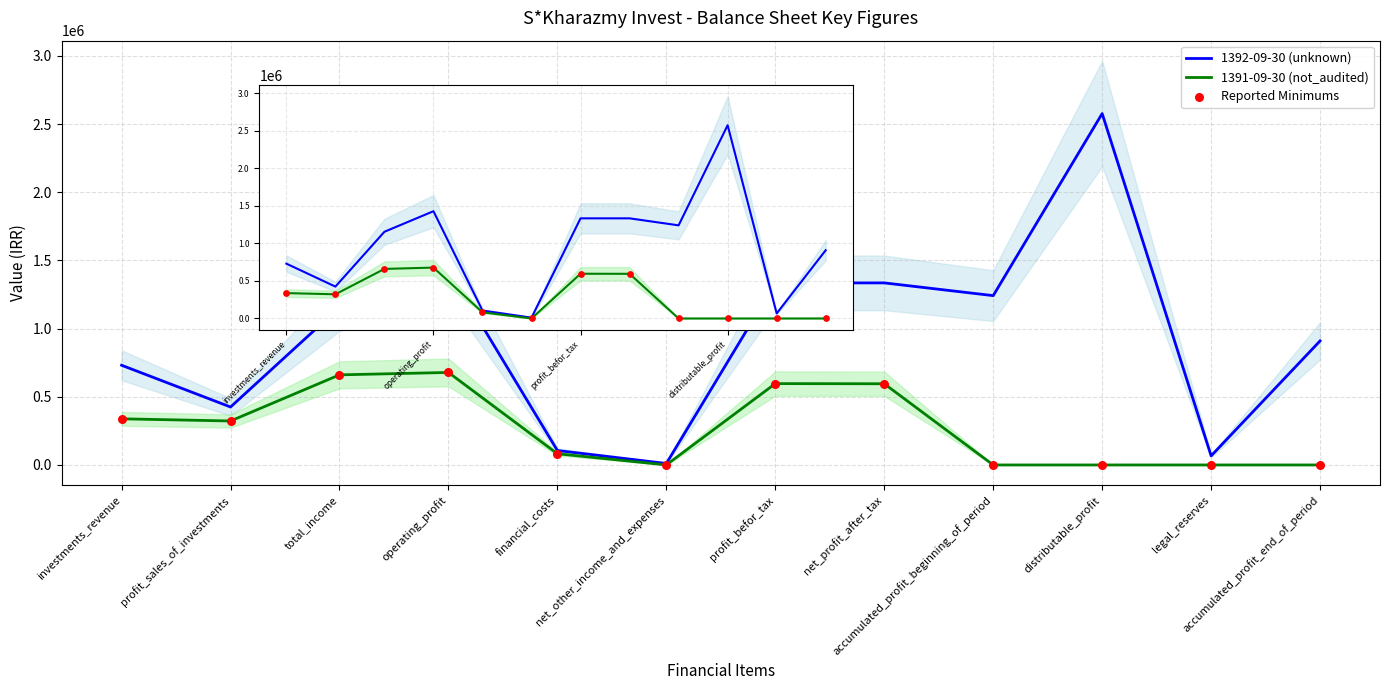

Which series contains the highest Y value?

1392-09-30 (unknown)